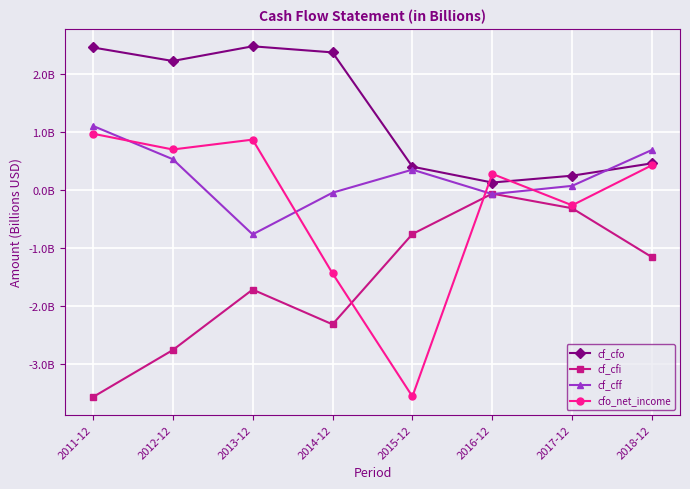

Is this an area chart (filled region under the line)?

No